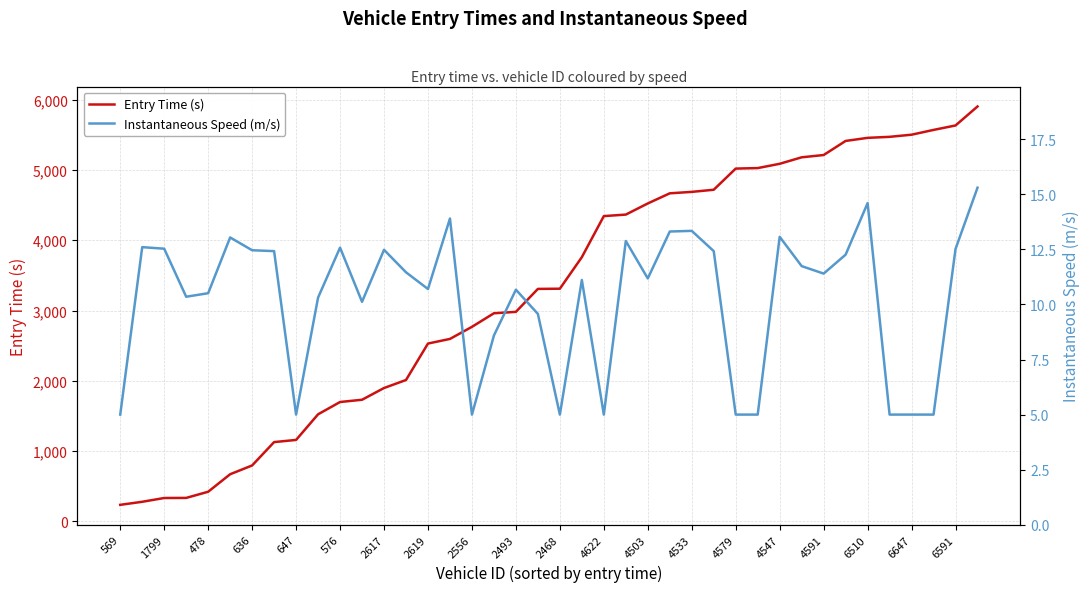

Reading right to left, list all the values displayed in this chart.

Entry Time (s): 5901.3	5631.2	5568.1	5499.9	5469.5	5455.0	5411.2	5210.9	5178.4	5086.1	5025.2	5018.1	4717.3	4686.9	4666.4	4522.3	4364.0	4342.4	3758.8	3310.1	3307.3	2980.8	2961.0	2767.9	2596.0	2530.3	2011.9	1897.9	1731.1	1699.0	1524.2	1159.9	1129.0	796.9	672.0	423.1	335.3	334.1	280.2	236.9
Instantaneous Speed (m/s): 15.3	12.5	5.0	5.0	5.0	14.6	12.3	11.4	11.7	13.1	5.0	5.0	12.4	13.3	13.3	11.2	12.9	5.0	11.1	5.0	9.6	10.7	8.6	5.0	13.9	10.7	11.5	12.5	10.1	12.6	10.3	5.0	12.4	12.5	13.0	10.5	10.3	12.5	12.6	5.0